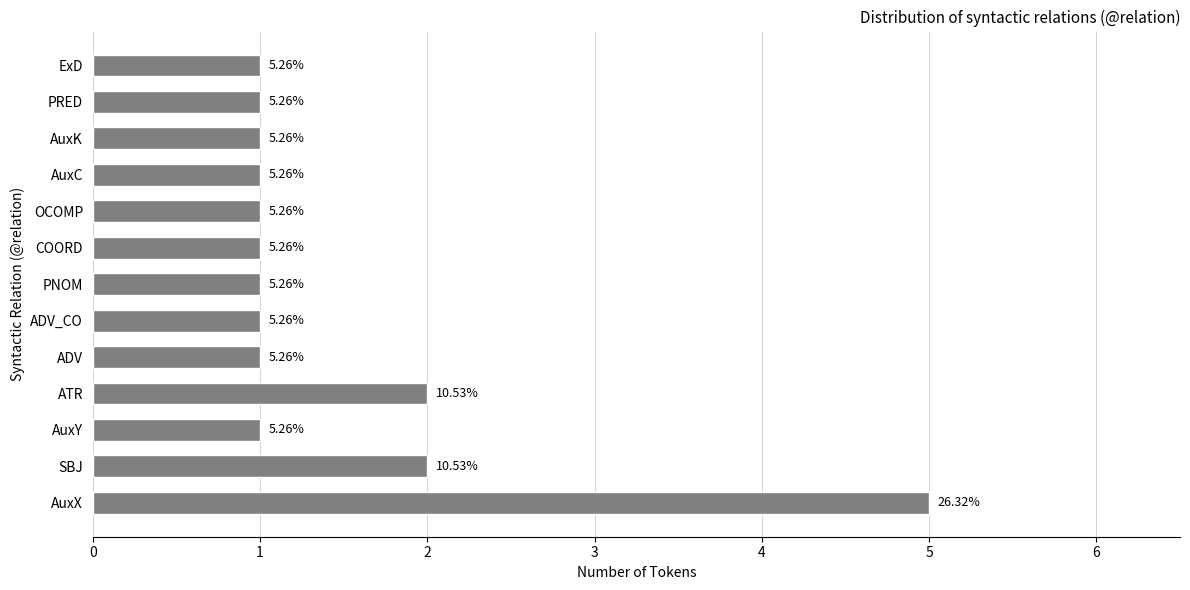

What is the difference between the maximum and second lowest values?

4